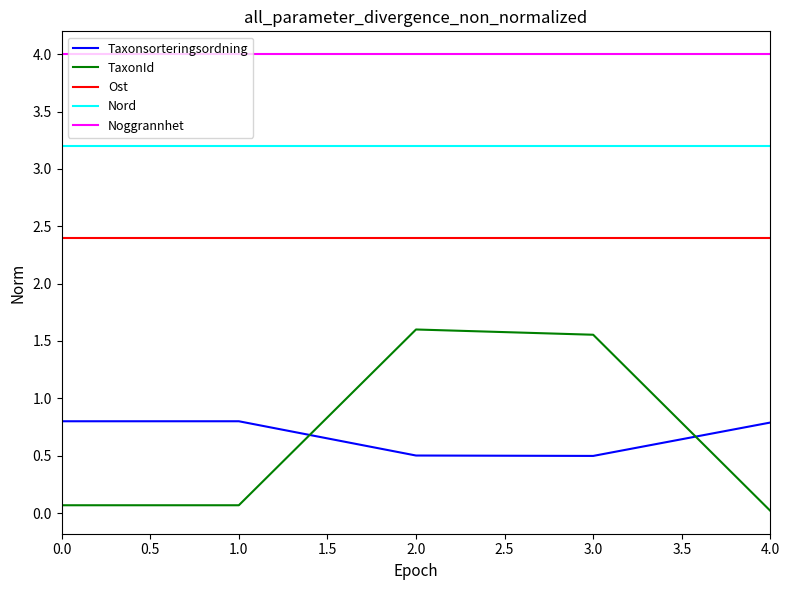

What is the average value of the Ost series?

2.4